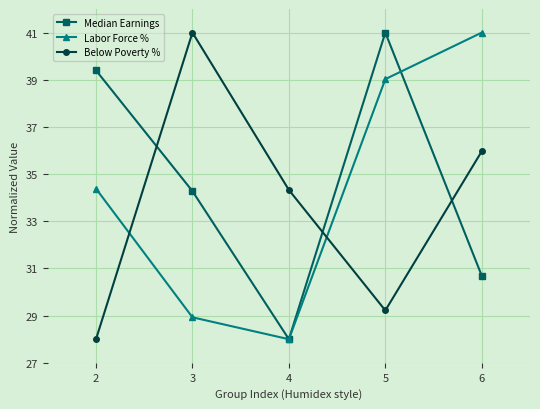

What is the total value across all series at 5?

109.2